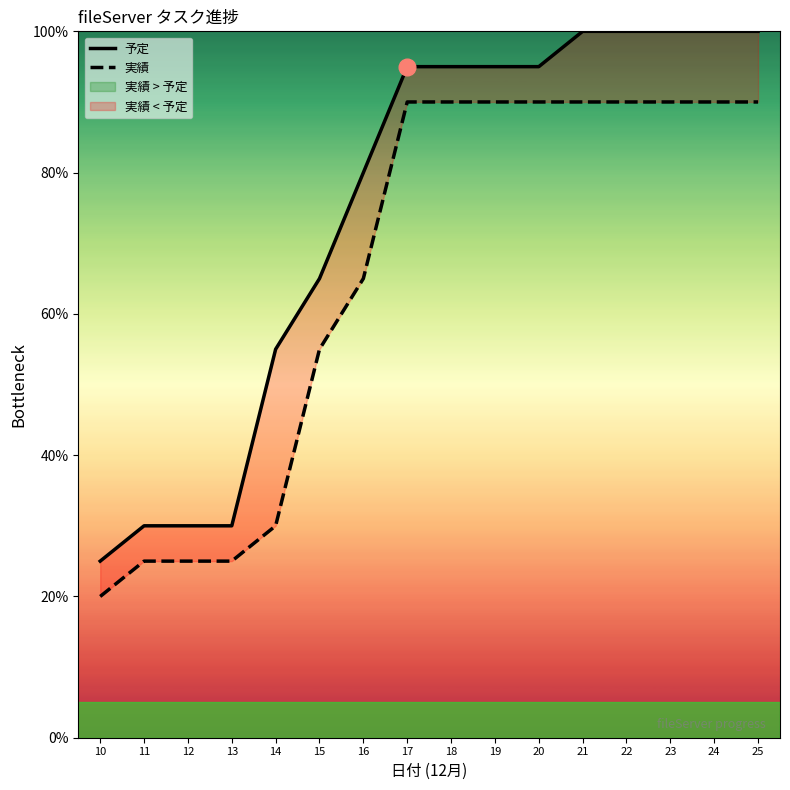

Reading left to right, list all the values displayed in this chart.

予定: 25.0	30.0	30.0	30.0	55.0	65.0	80.0	95.0	95.0	95.0	95.0	100.0	100.0	100.0	100.0	100.0
実績: 20.0	25.0	25.0	25.0	30.0	55.0	65.0	90.0	90.0	90.0	90.0	90.0	90.0	90.0	90.0	90.0